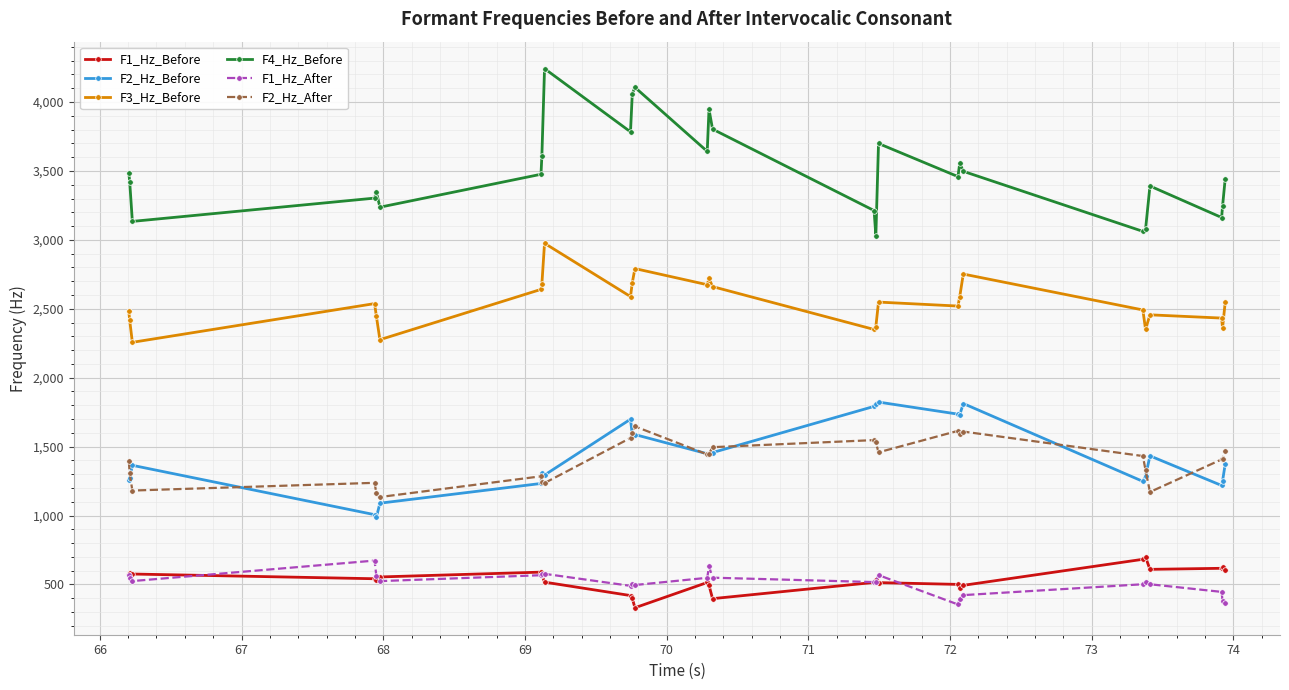

What is the value of the F3_Hz_Before point at the 9th from the left?

2975.0